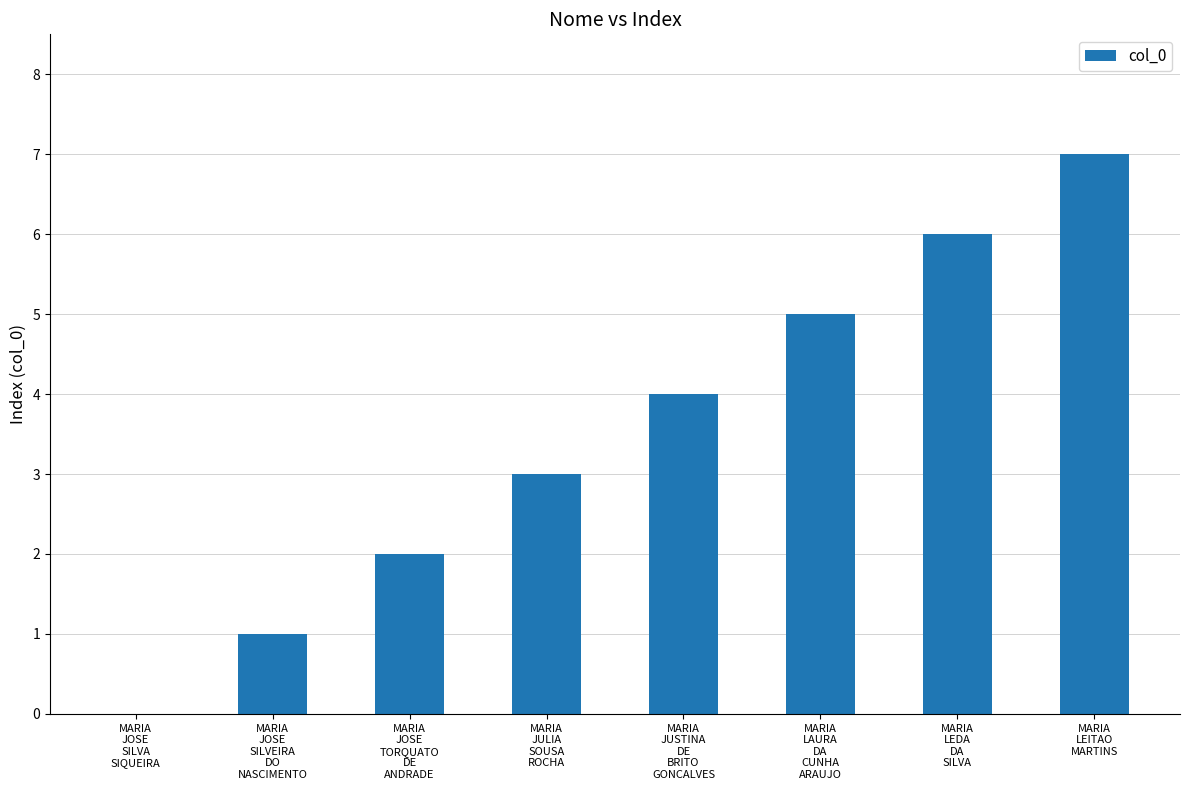

The value at MARIA
JULIA
SOUSA
ROCHA is 5. True or false?

False